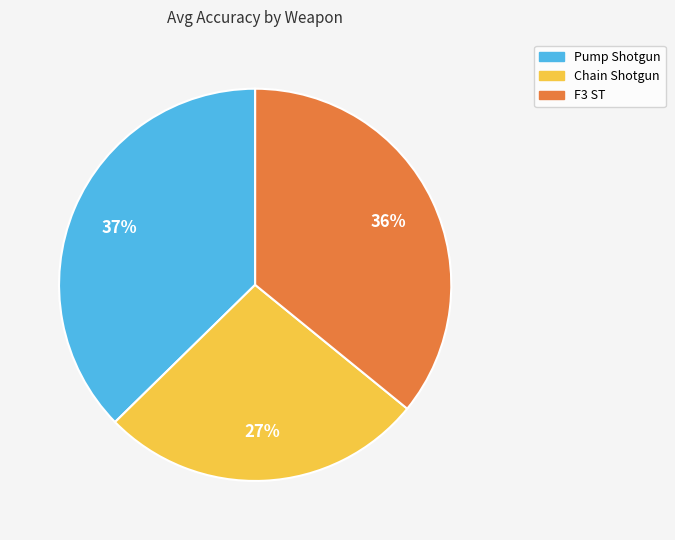

How many segments does this pie chart have?

3